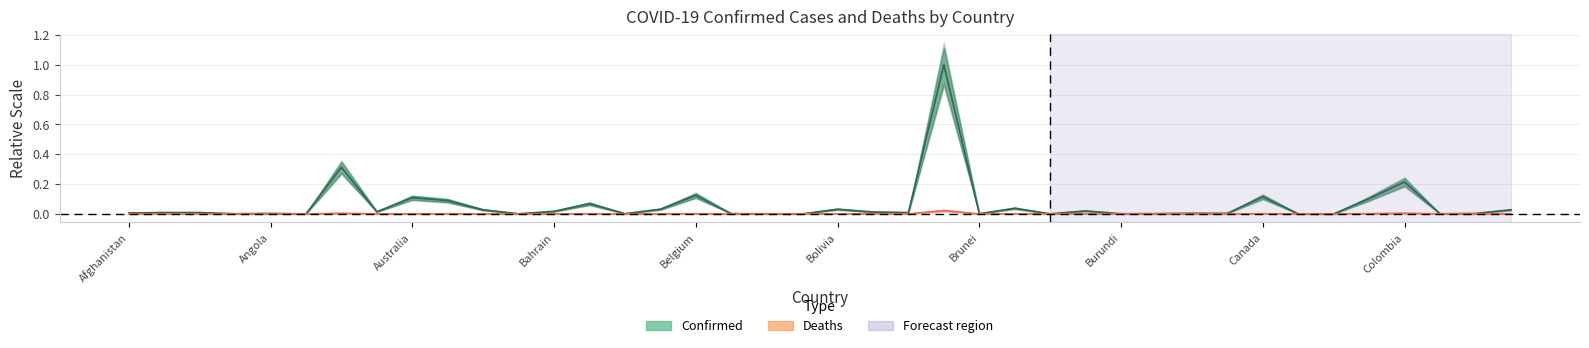

What are all the series names shown in the legend?

Confirmed, Deaths